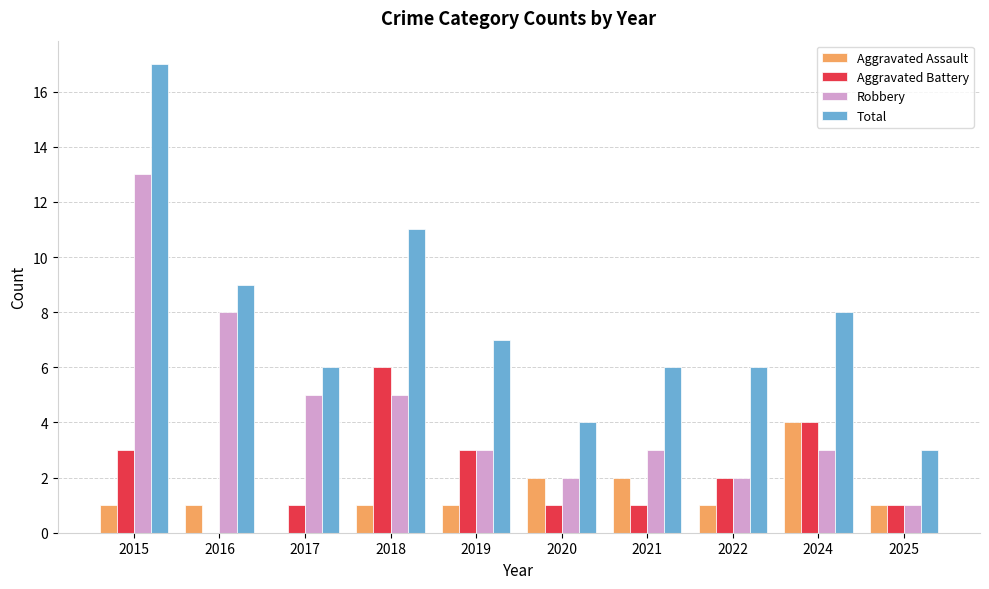

Which series changed the most between 2019 and 2020?

Total